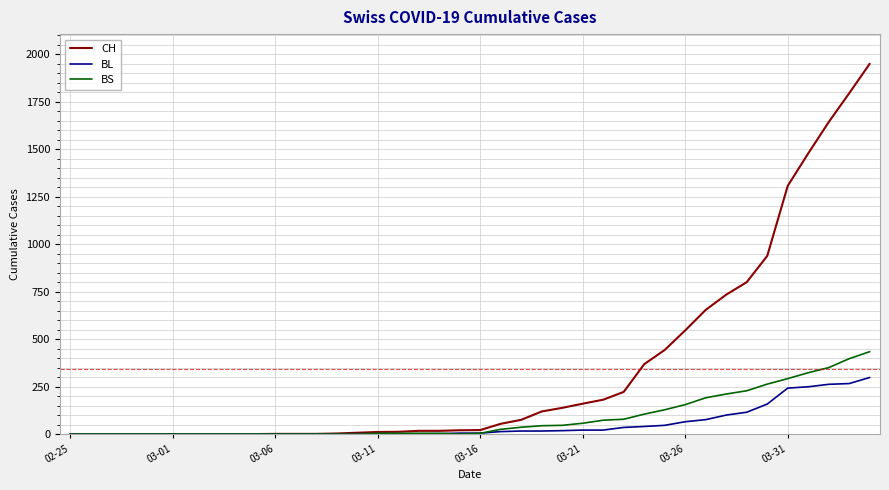

How many lines are shown in the chart?

3